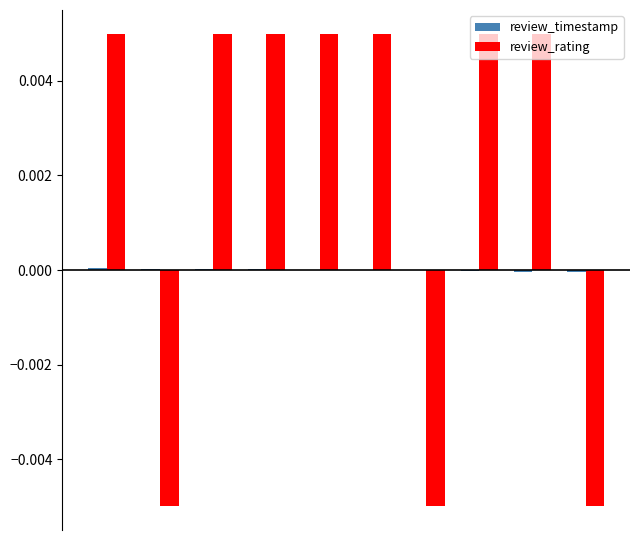

Which series has the largest total across all categories?

review_rating